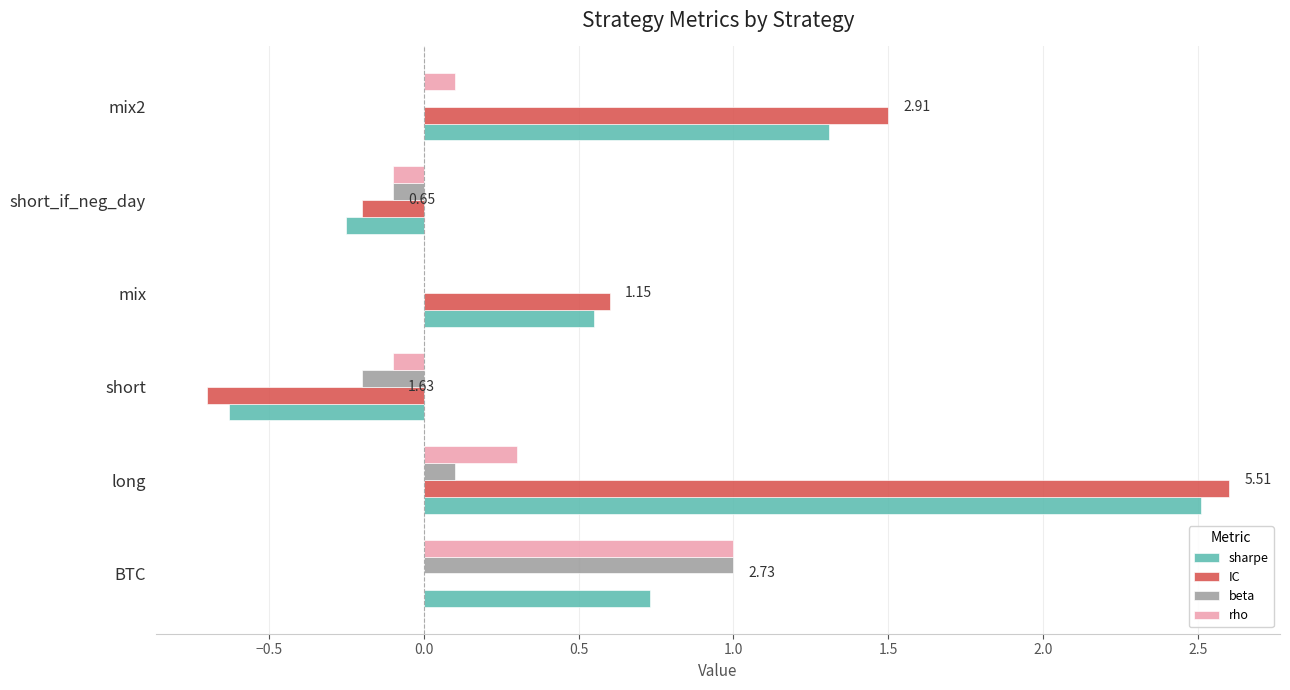

Is the value of rho at short_if_neg_day greater than the value of sharpe at mix2?

No